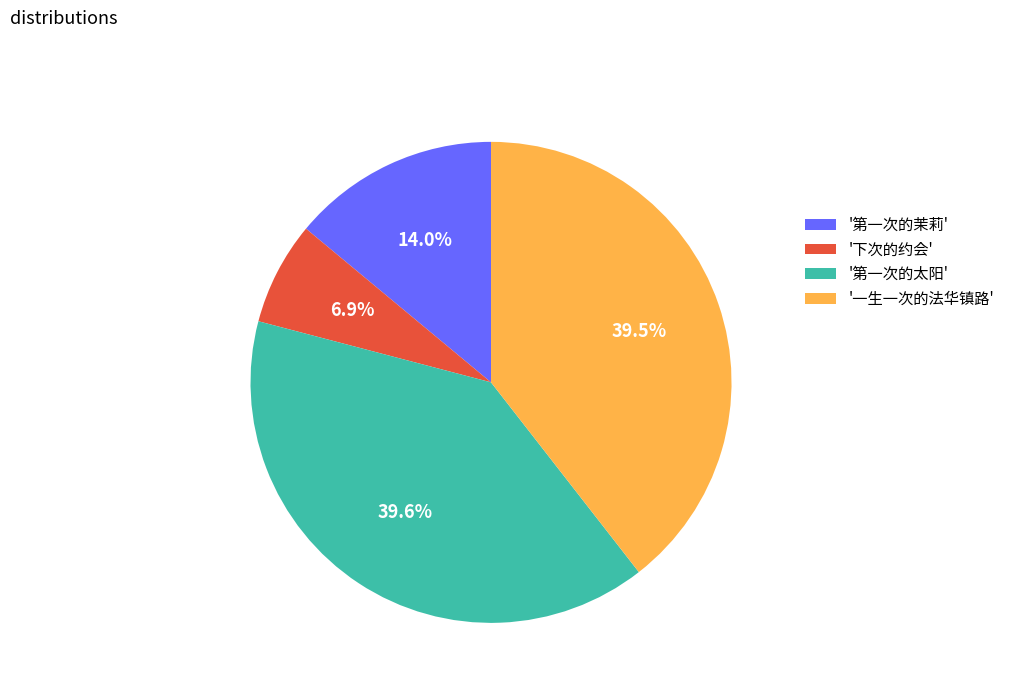

Count the number of slices in the pie.

4